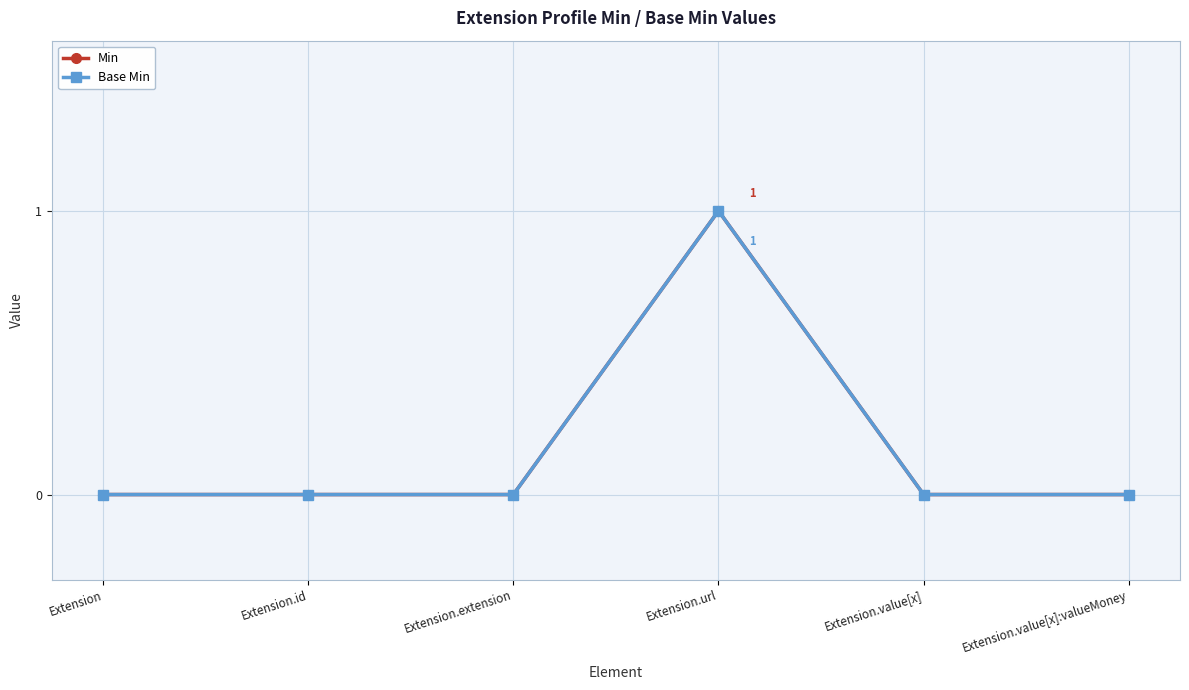

Between Extension.url and Extension.value[x]:valueMoney, which series saw the biggest shift?

Min